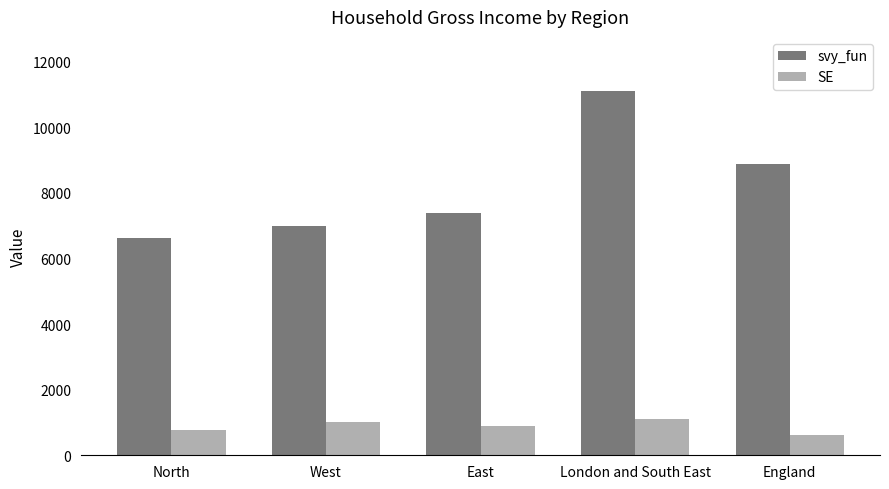

Does the chart contain stacked bars?

No